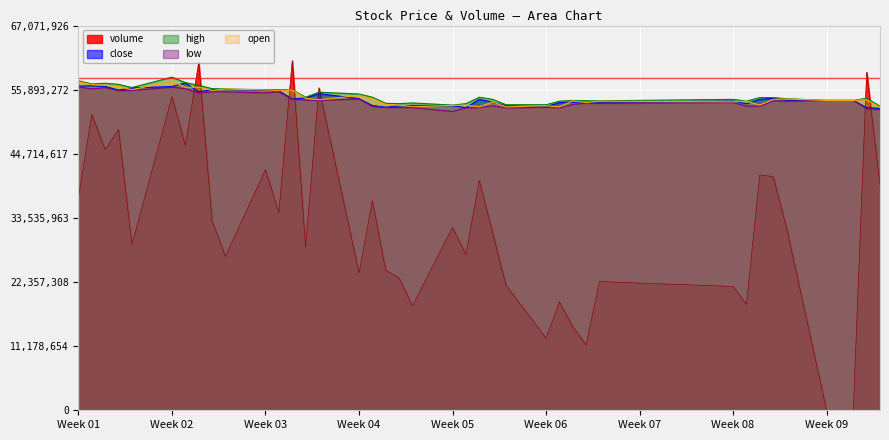

What is the lowest value of the low series?

52082952.2